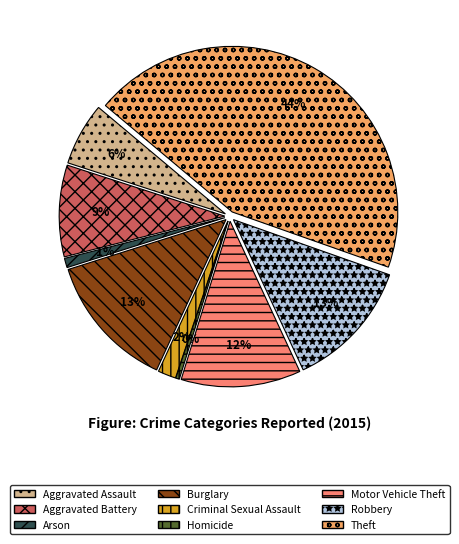

Does Theft represent more than half of the total?

No